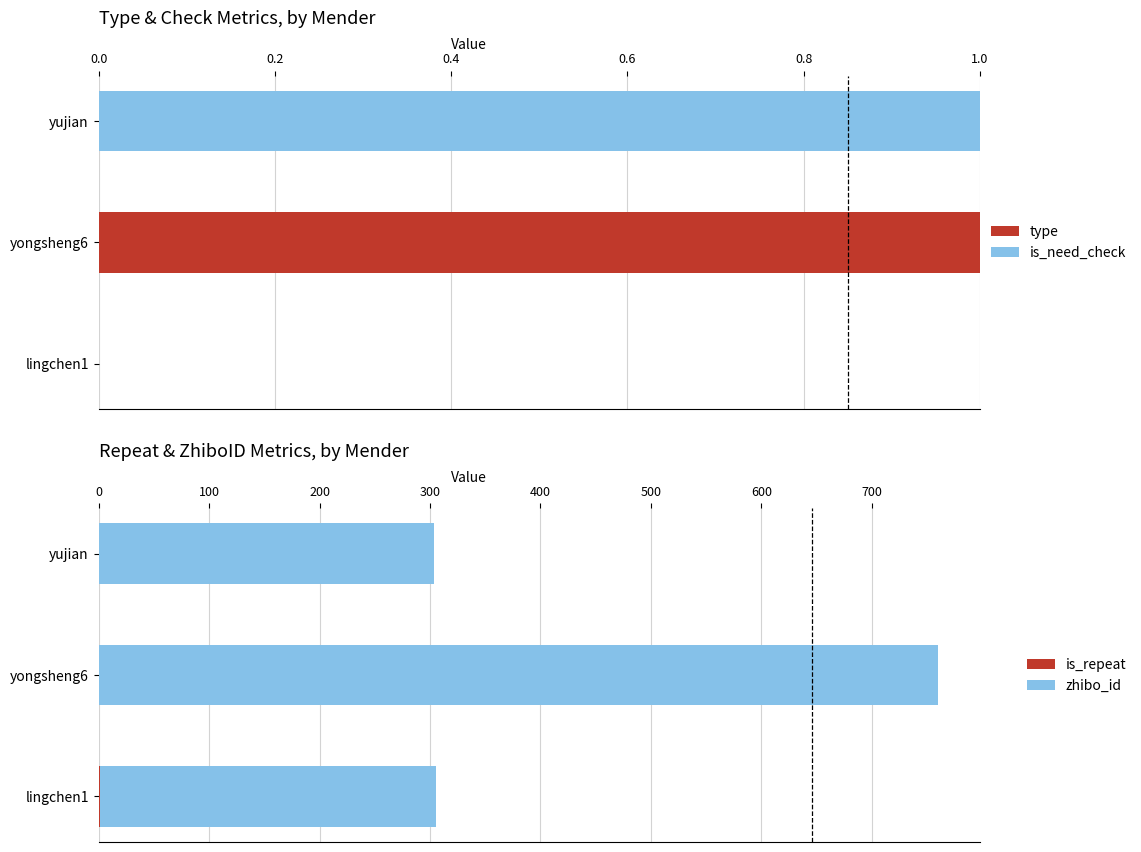

Which series has the largest total across all categories?

zhibo_id